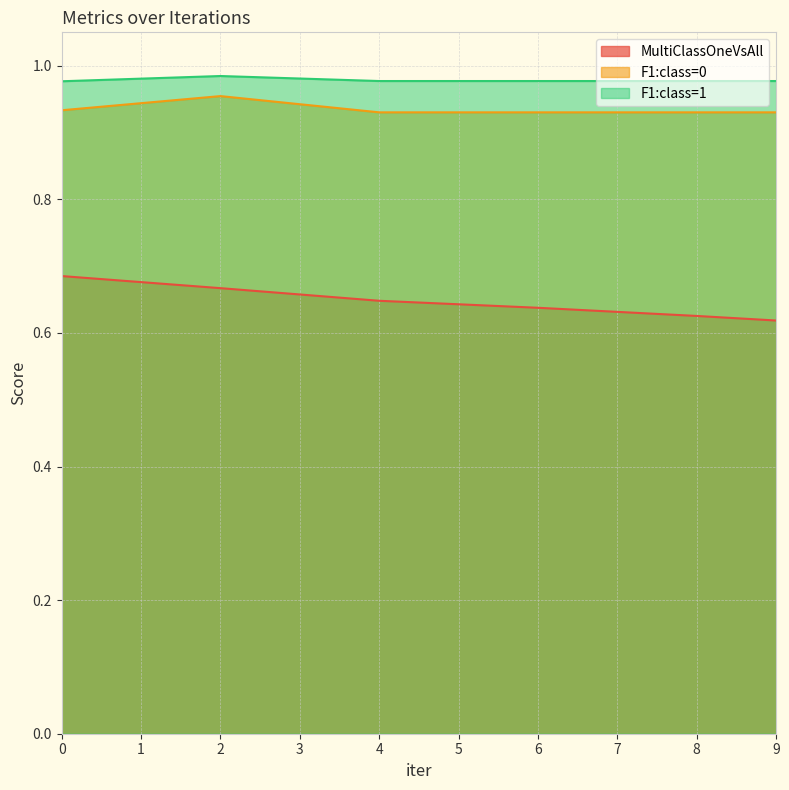

What is the value of the MultiClassOneVsAll point at the 4th from the left?

0.6